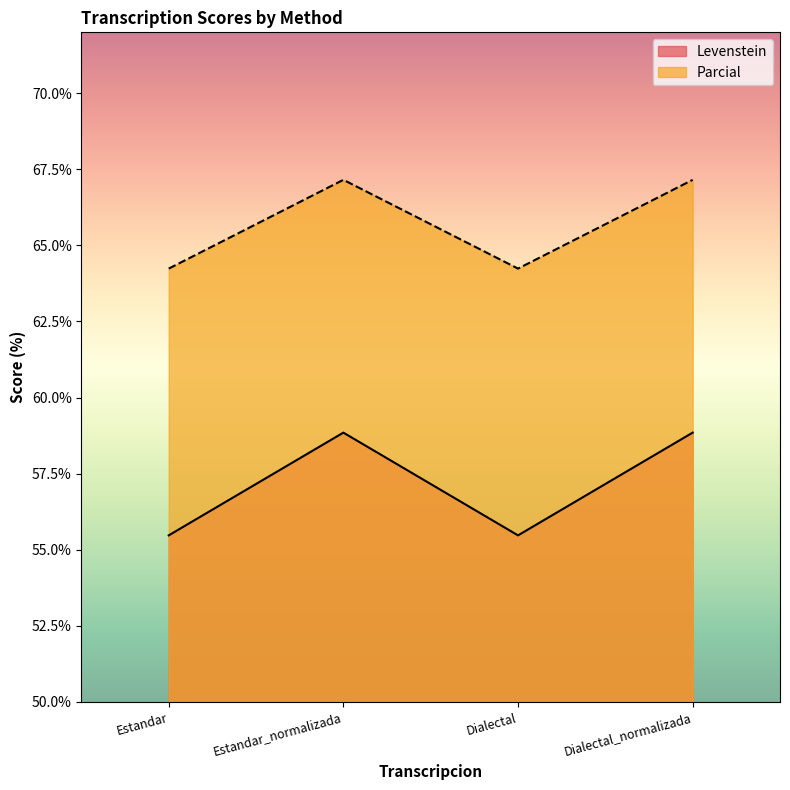

Reading left to right, transcribe all the data shown in this chart.

Levenstein: Estandar=55.5	Estandar_normalizada=58.8	Dialectal=55.5	Dialectal_normalizada=58.8
Parcial: Estandar=64.2	Estandar_normalizada=67.2	Dialectal=64.2	Dialectal_normalizada=67.2